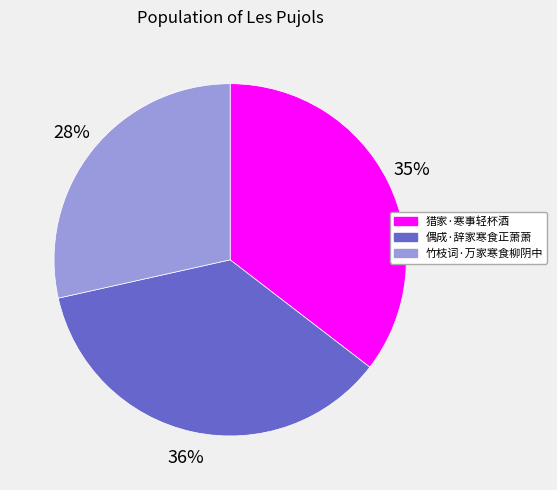

Is there any slice that represents more than half of the pie?

No